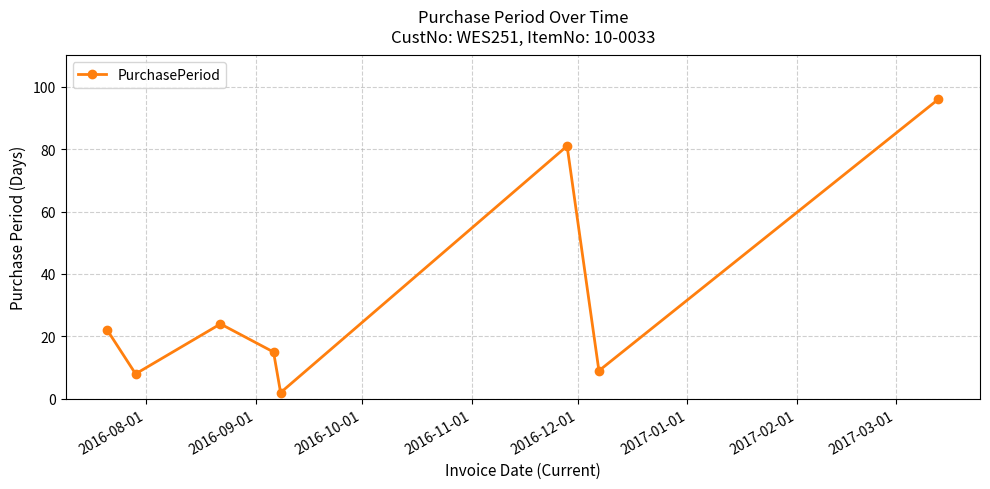

How many lines are shown in the chart?

1